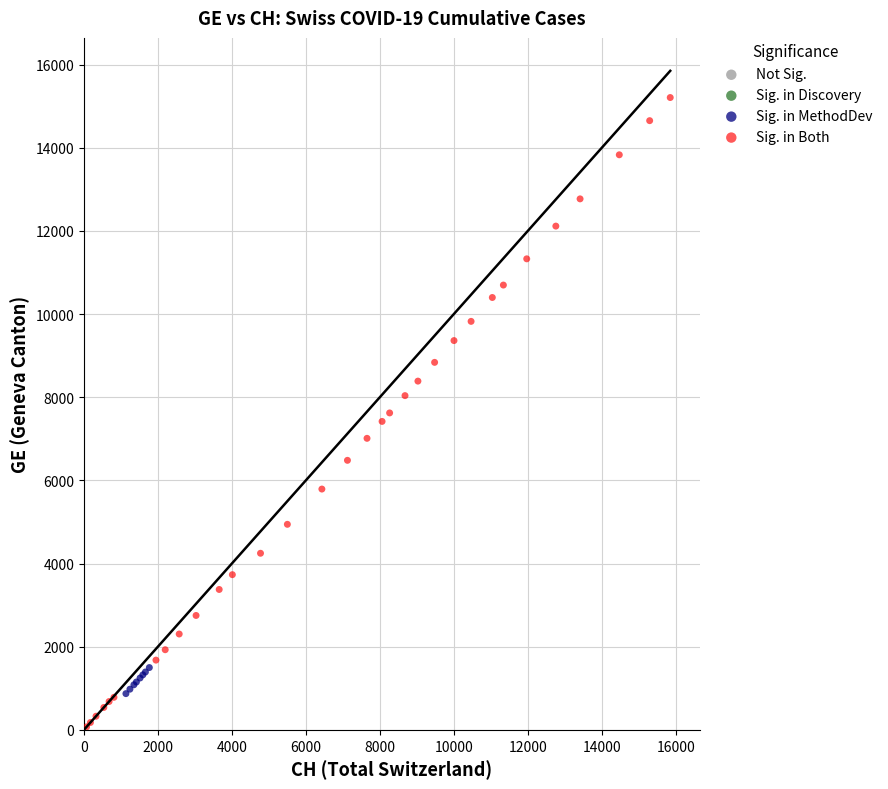

Which series has the largest Y range (max minus min)?

Sig. in Both